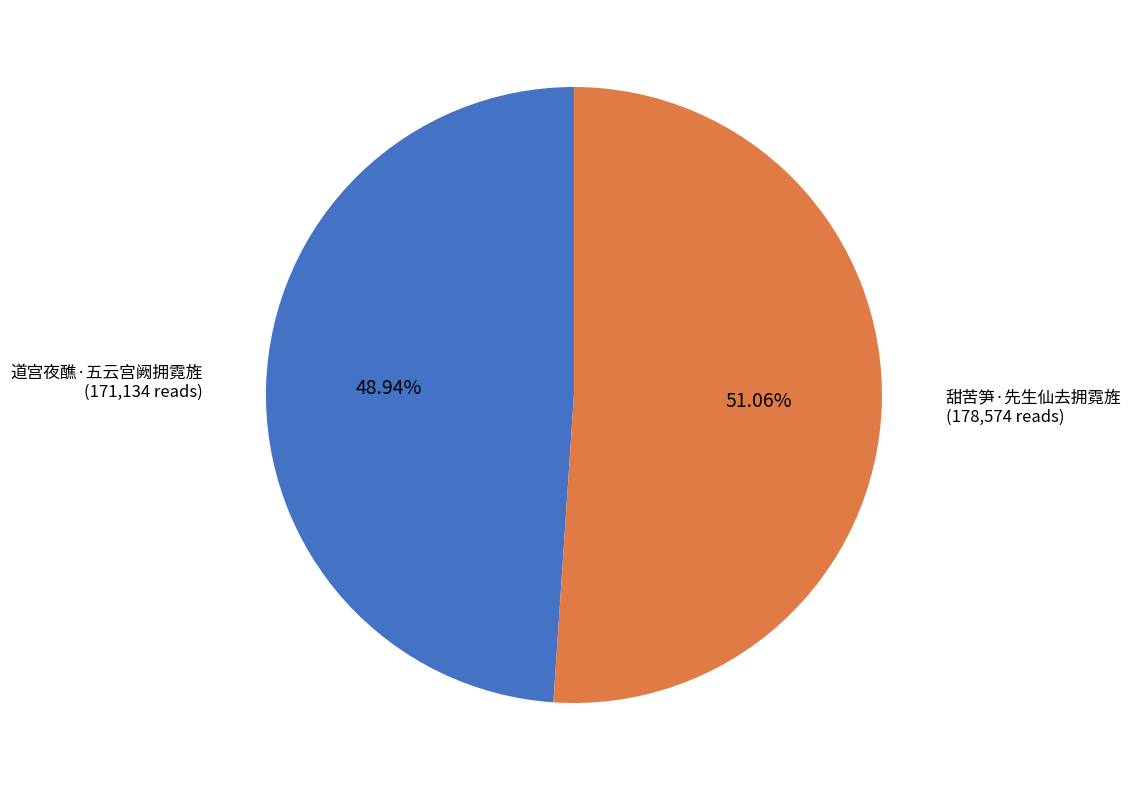

Count the number of slices in the pie.

2